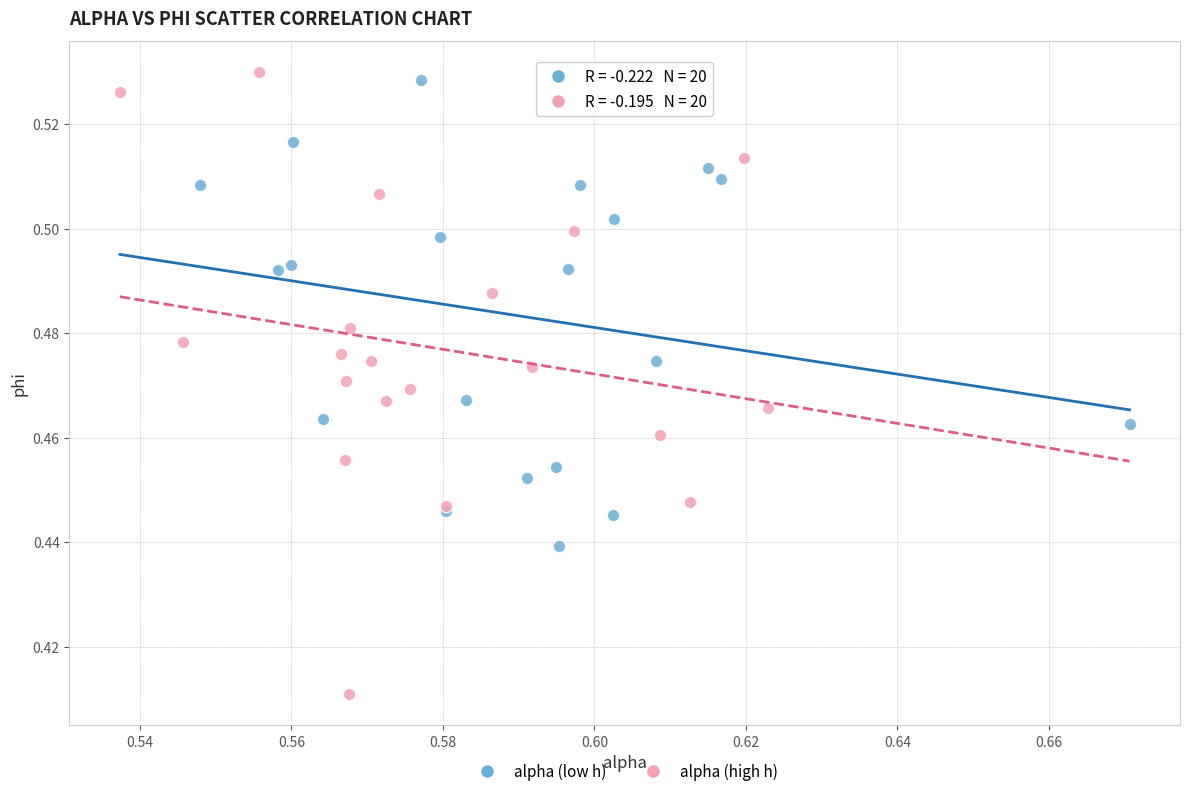

Which series contains the lowest Y value?

alpha (high h)